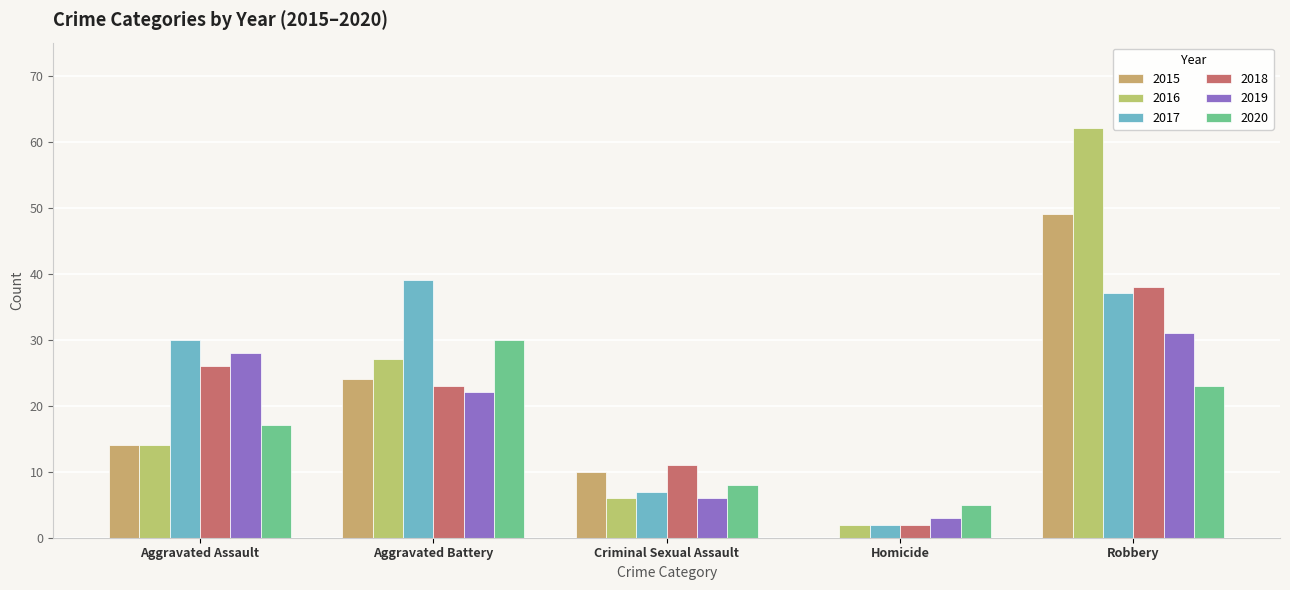

What position from the left is Aggravated Assault?

1